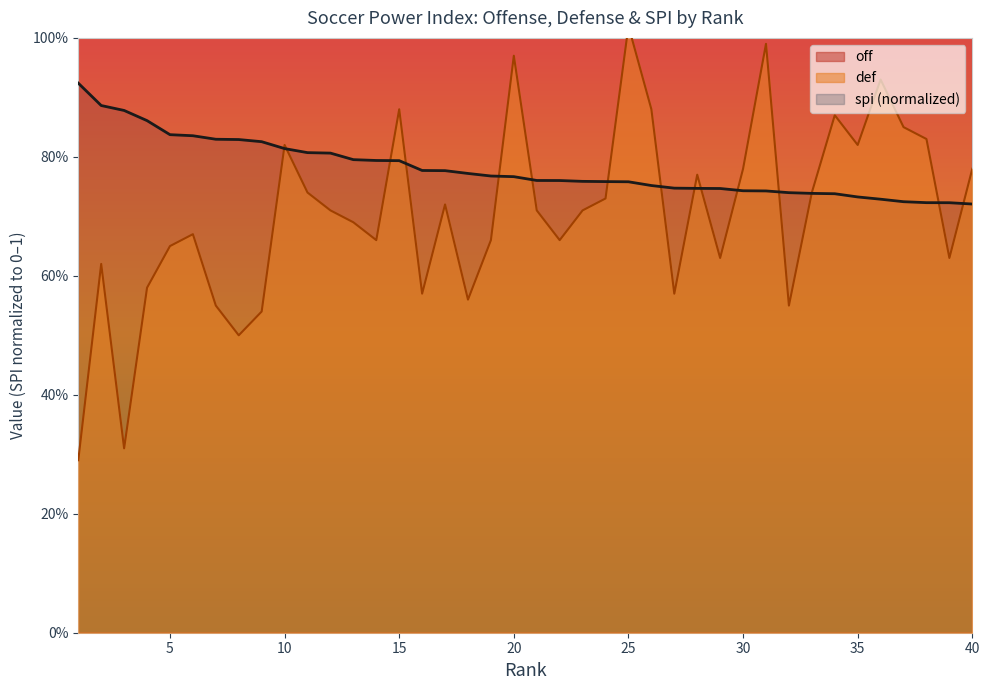

True or false: def and off cross at least once.

False